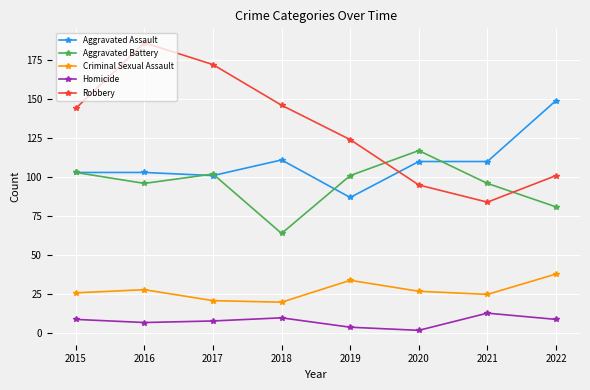

What is the spread (max minus min) of values at 2022?

140